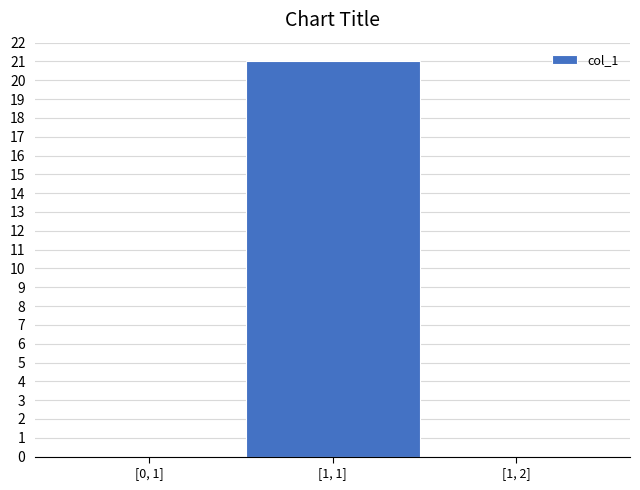

Reading left to right, what are all the values shown in this chart?

[0, 1]=0	[1, 1]=21	[1, 2]=0